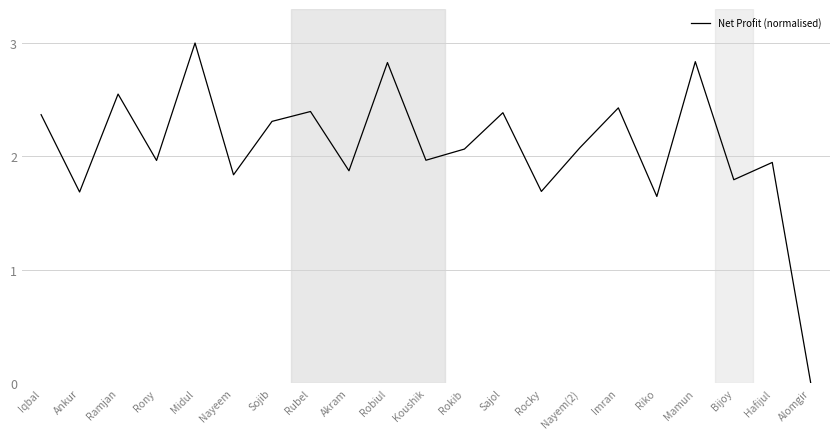

True or false: the data has more than 0 interior local peaks.

True